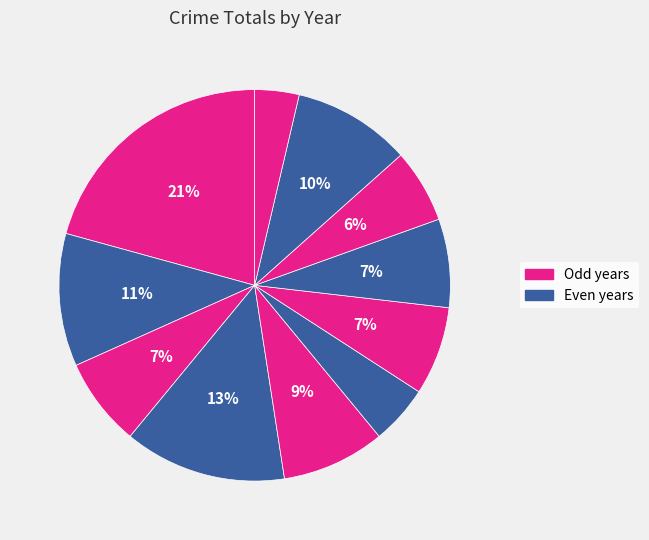

To the nearest percent, what is the average slice percentage?

9%